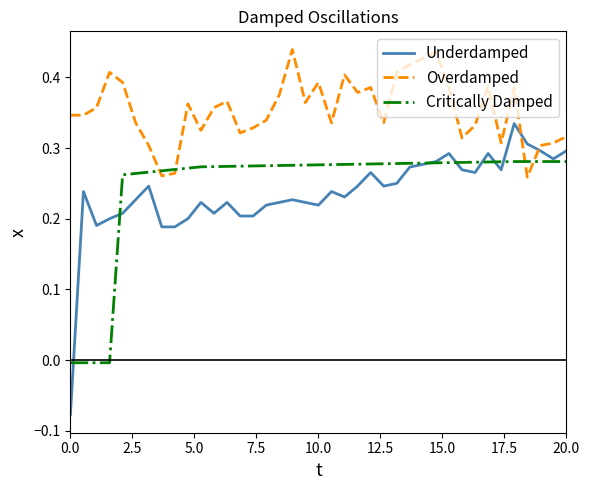

Which series has the largest total across all categories?

Overdamped